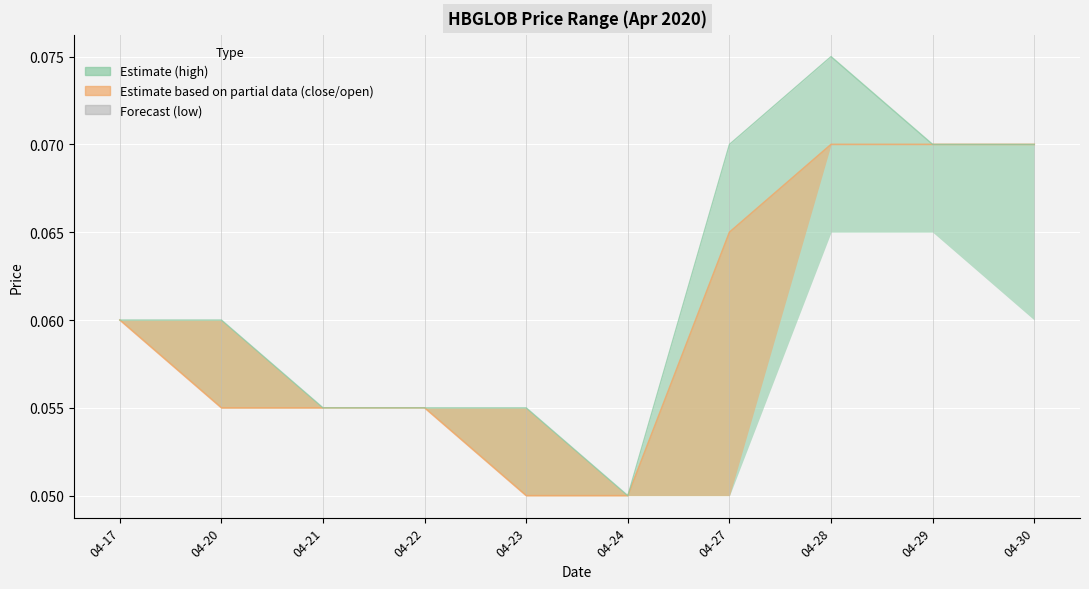

At 04-17, list the series in order from smallest to largest.

open, low